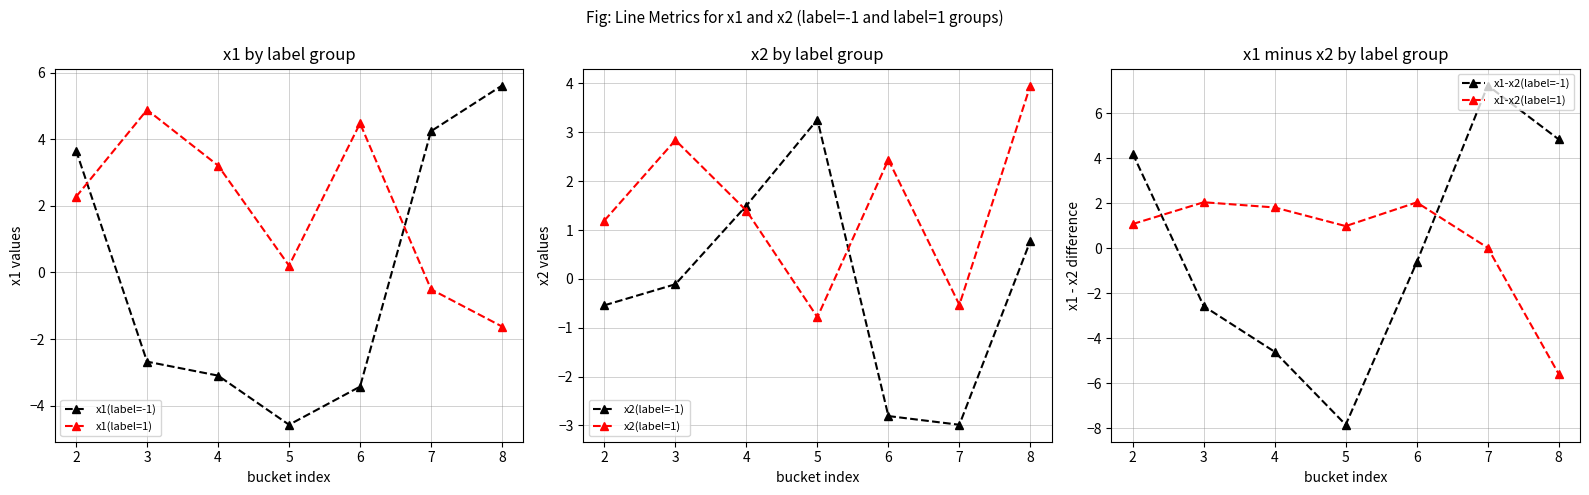

True or false: x1(label=-1) and x1-x2(label=-1) cross at least once.

True